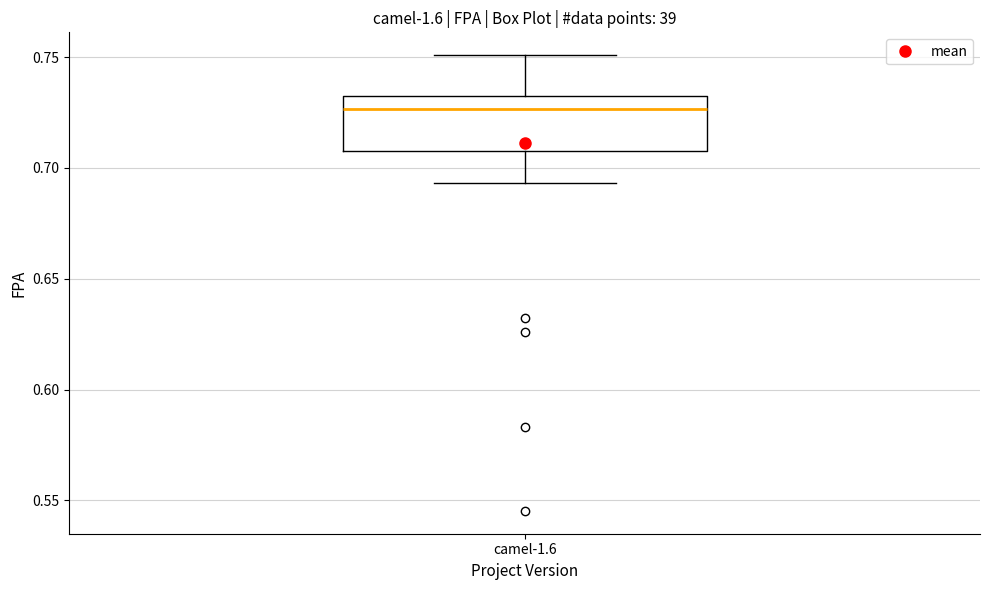

Read this box plot against the y-axis: the position of the median line, the range covered by the box, and the ends of both whiskers. The values are not printed on the chart, so give them approximately, as read against the axis.

median 0.725, box 0.710 to 0.735, whiskers 0.695 to 0.750